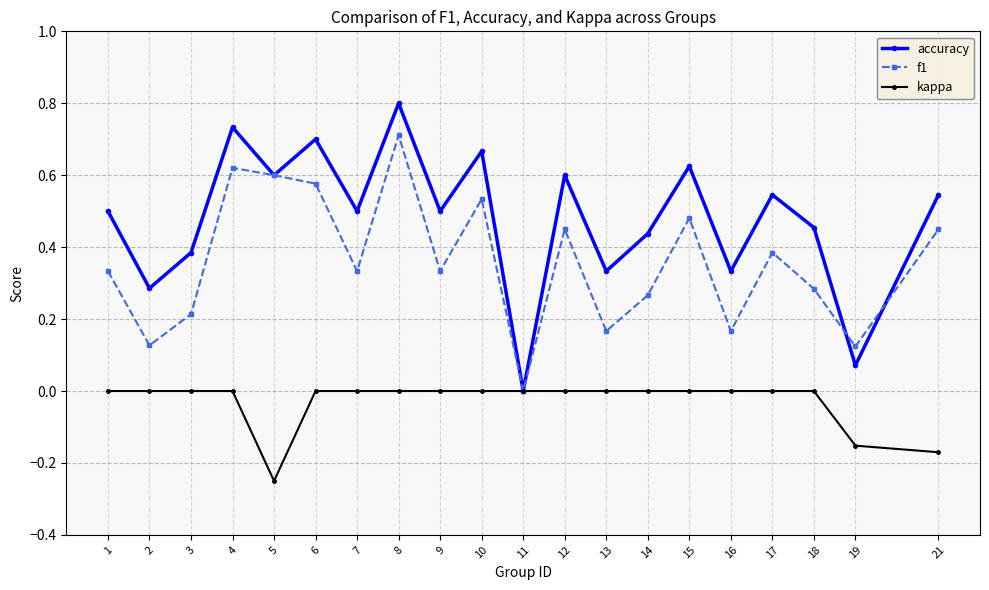

True or false: f1 and accuracy cross at least once.

True